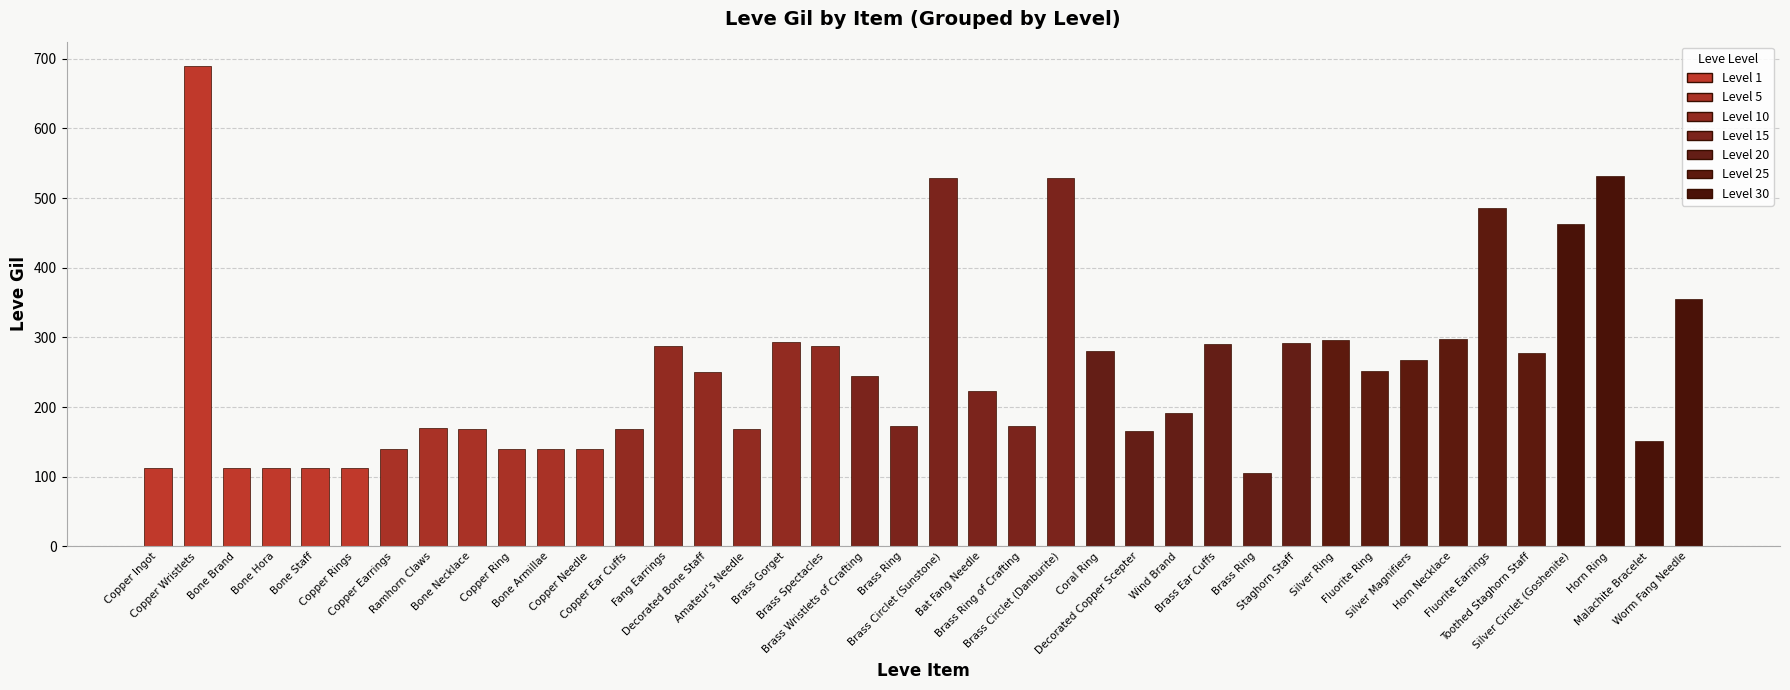

List the labels in order of value, largest first.

Copper Wristlets, Horn Ring, Brass Circlet (Sunstone), Brass Circlet (Danburite), Fluorite Earrings, Silver Circlet (Goshenite), Worm Fang Needle, Horn Necklace, Silver Ring, Brass Gorget, Staghorn Staff, Brass Ear Cuffs, Fang Earrings, Brass Spectacles, Coral Ring, Toothed Staghorn Staff, Silver Magnifiers, Fluorite Ring, Decorated Bone Staff, Brass Wristlets of Crafting, Bat Fang Needle, Wind Brand, Brass Ring, Brass Ring of Crafting, Ramhorn Claws, Bone Necklace, Copper Ear Cuffs, Amateur's Needle, Decorated Copper Scepter, Malachite Bracelet, Bone Armillae, Copper Earrings, Copper Ring, Copper Needle, Copper Ingot, Bone Staff, Bone Brand, Bone Hora, Copper Rings, Brass Ring